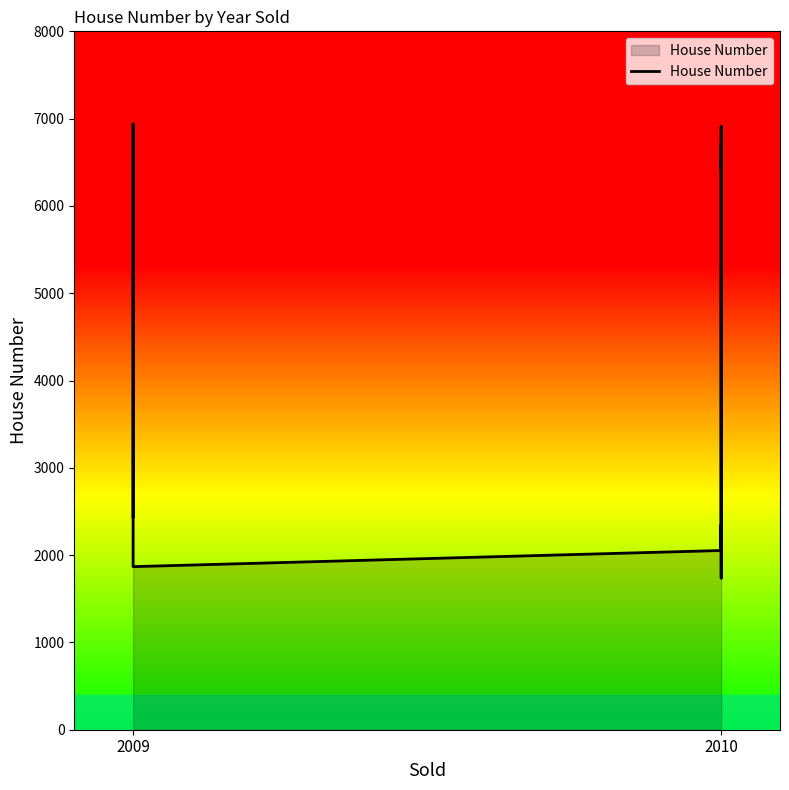

How many data points are above 6441?

9